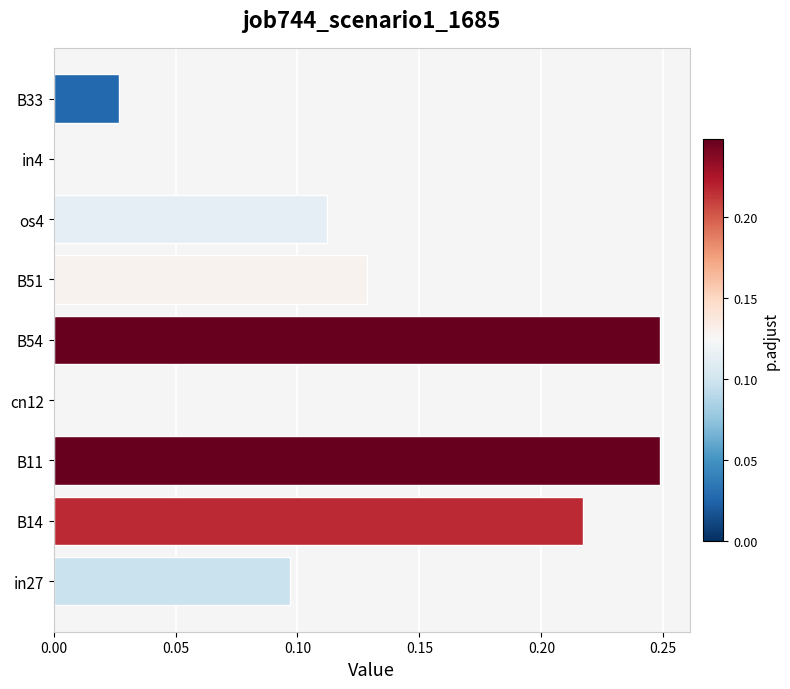

The chart shows a value of -0.1 at in4. True or false?

False